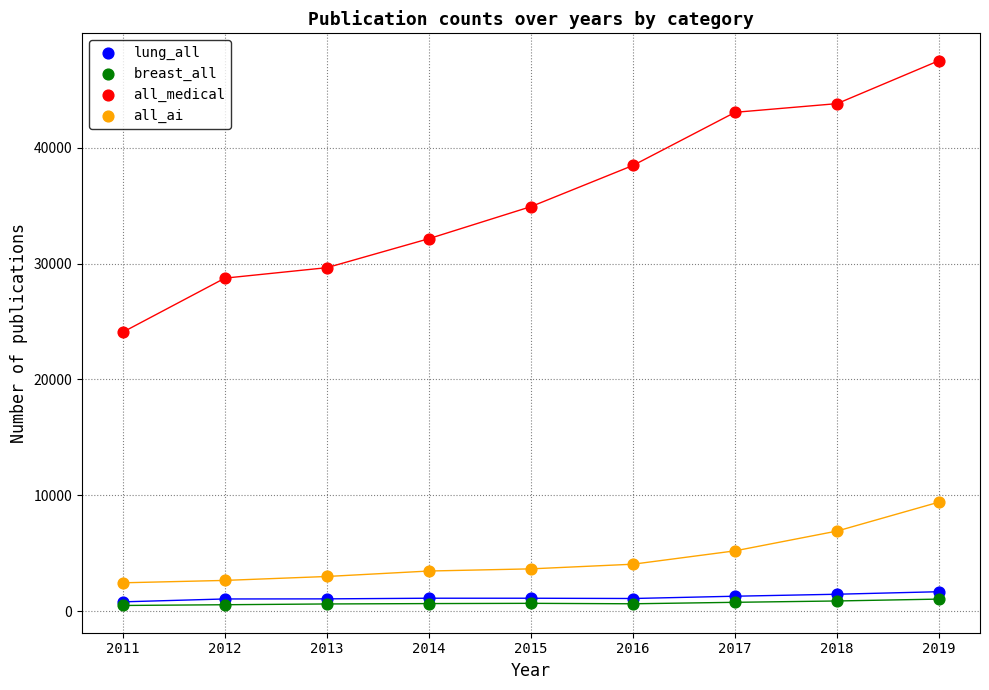

In the all_medical series, what Y value is closest to 35798?

34913